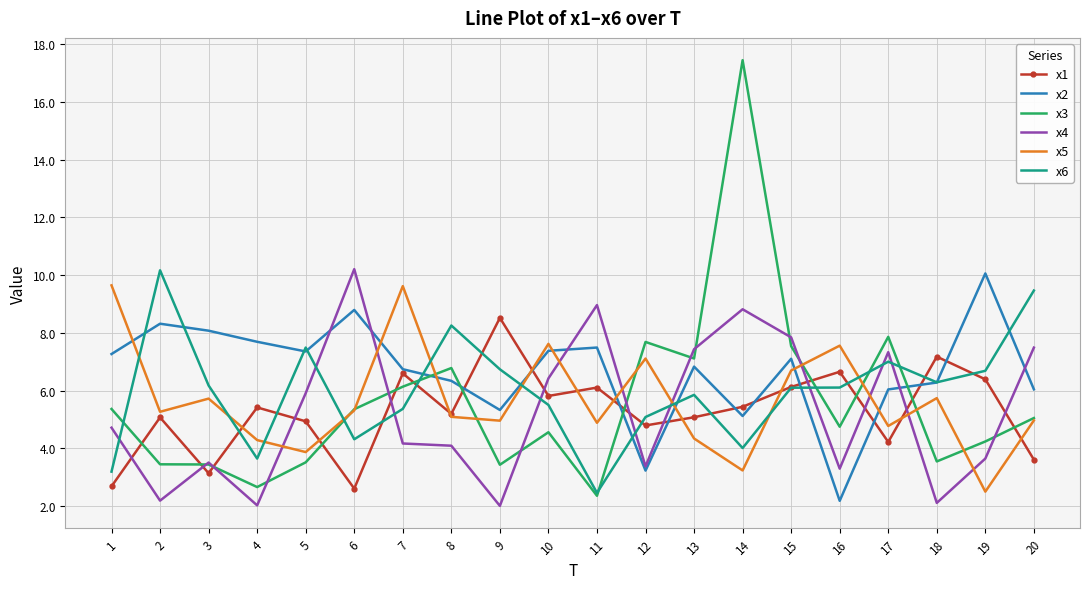

Which series has the widest spread of values?

x3